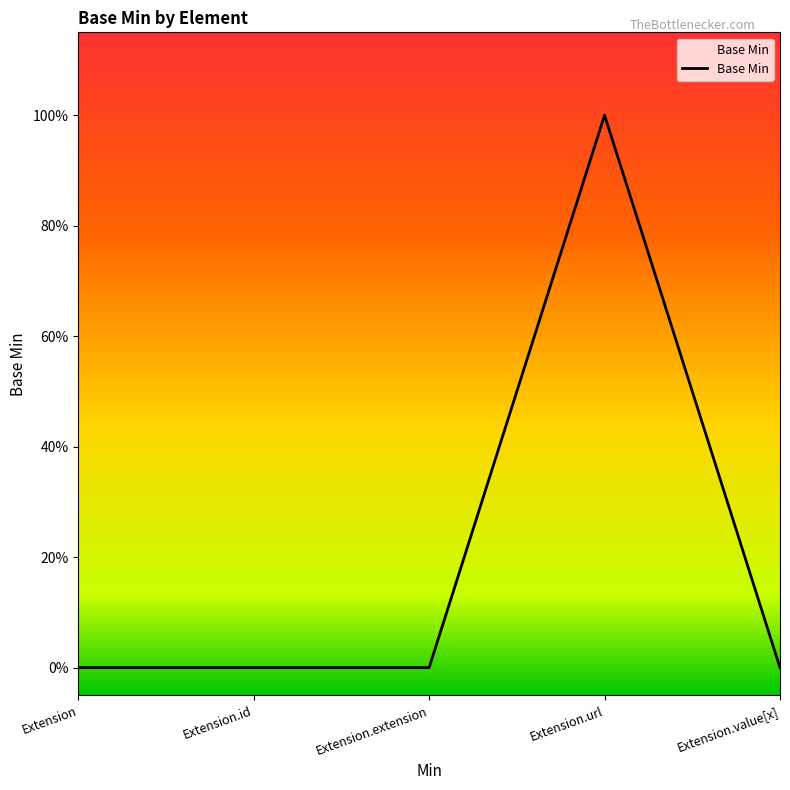

Which category has the lowest value across all series?

Extension